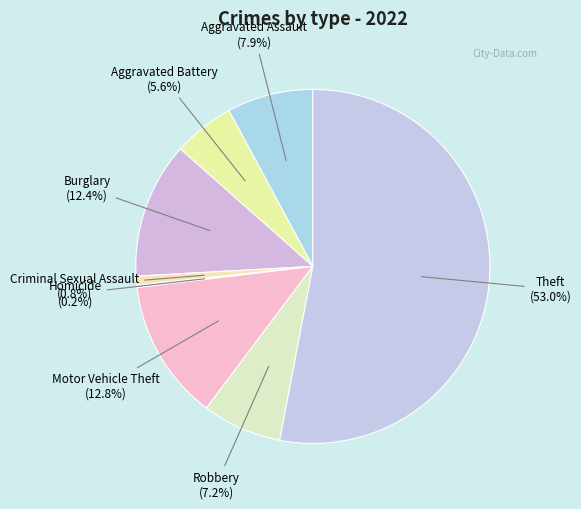

Does Robbery represent more than half of the total?

No